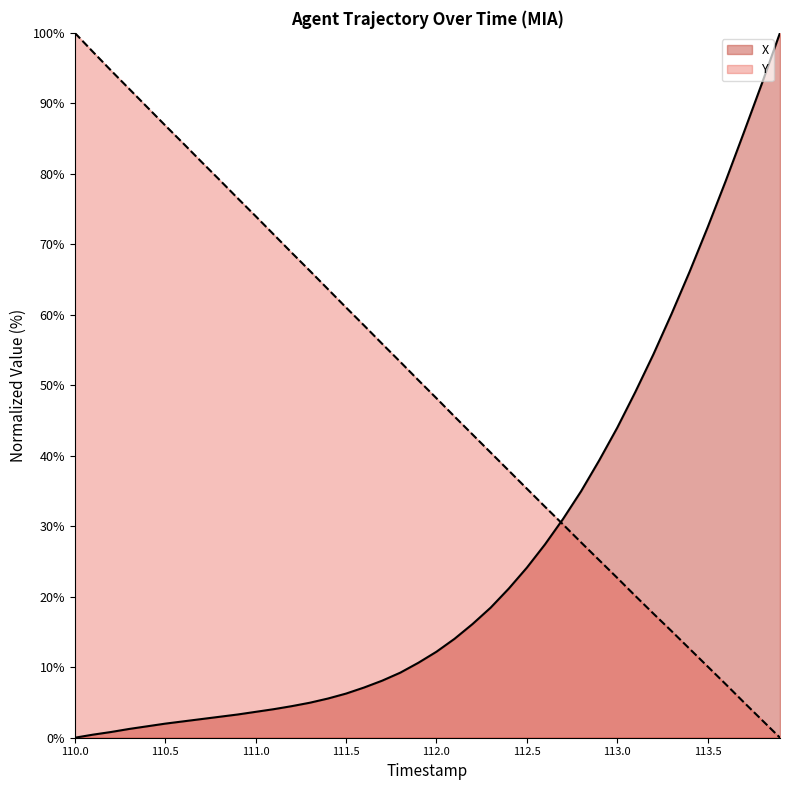

What position from the right is 110.8?

32